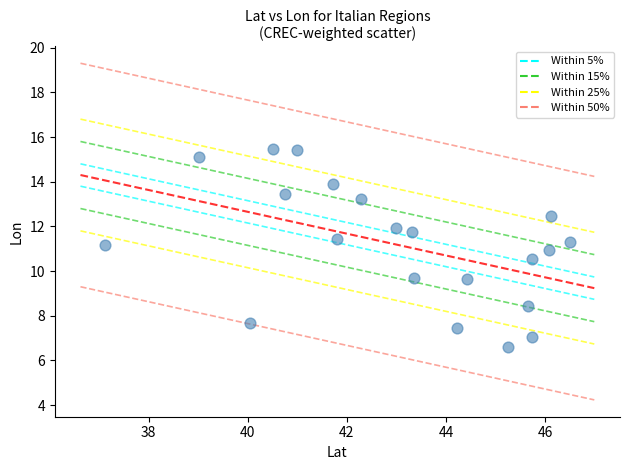

What is the range of X values (max minus min)?

9.4